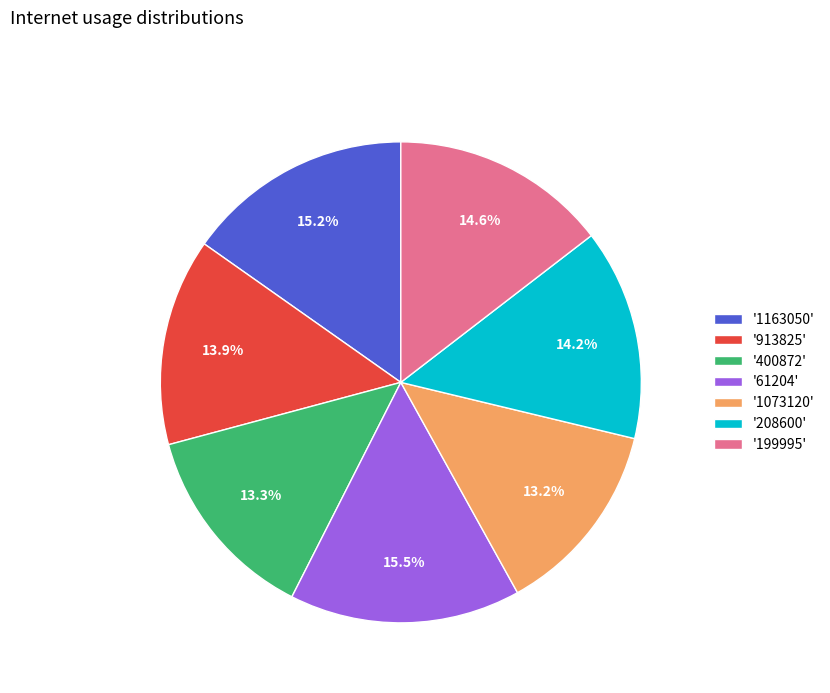

Which has a higher value, '400872' or '913825'?

'913825'